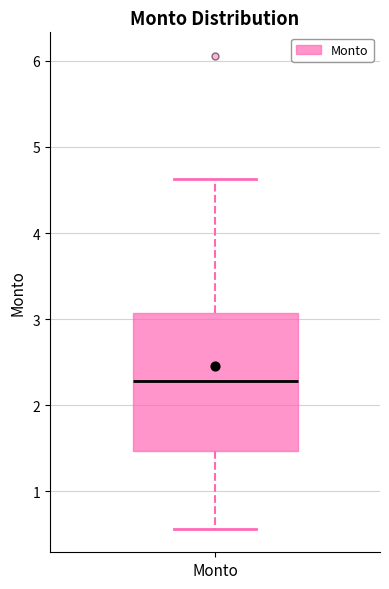

Read this box plot against the y-axis: the position of the median line, the range covered by the box, and the ends of both whiskers. The values are not printed on the chart, so give them approximately, as read against the axis.

median 2.3, box 1.5 to 3.1, whiskers 0.6 to 4.6